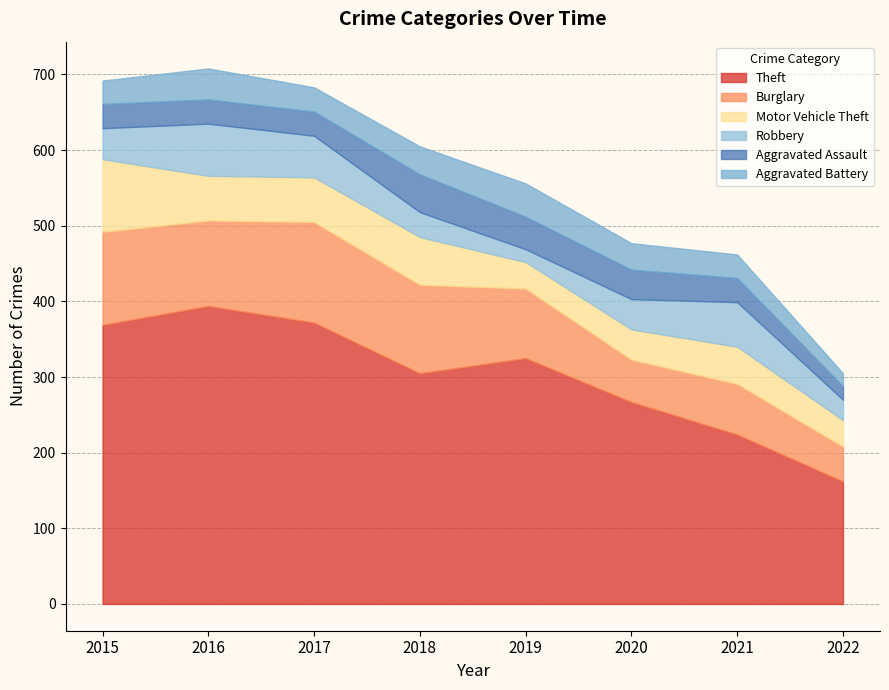

How many data points in Theft are less than 325?

4